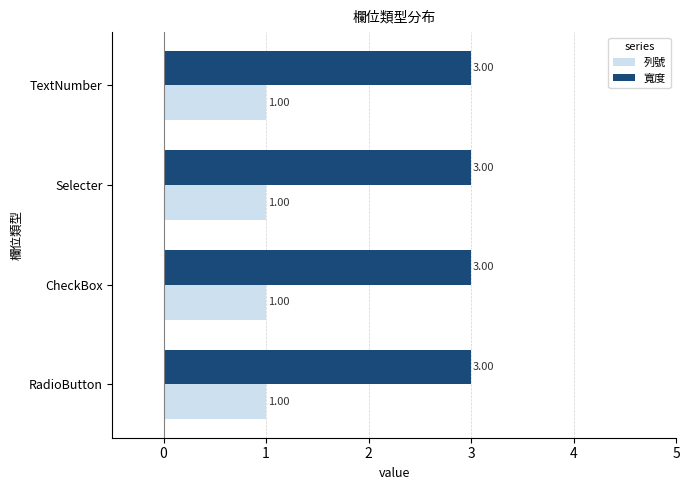

At how many categories does at least one series exceed 1?

4